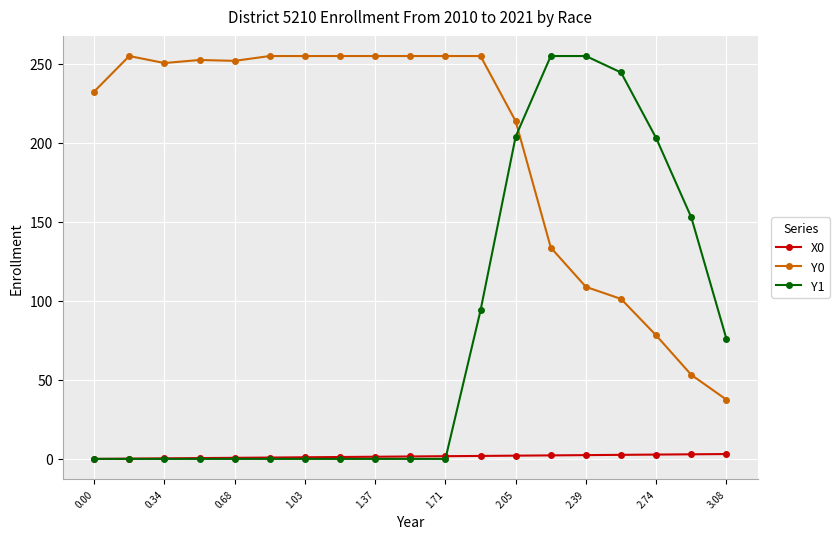

What is the value of the Y0 point at the 6th from the left?

255.0